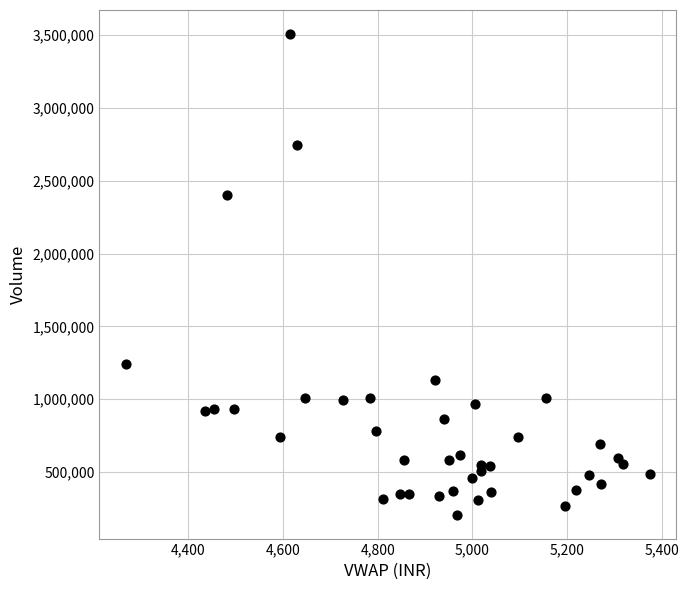

What Y value in the scatter plot is closest to 1857452?

2404880